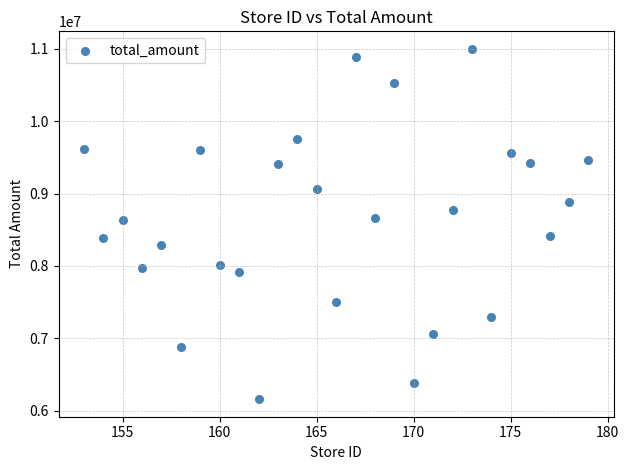

What is the range of Y values (max minus min)?

4842465